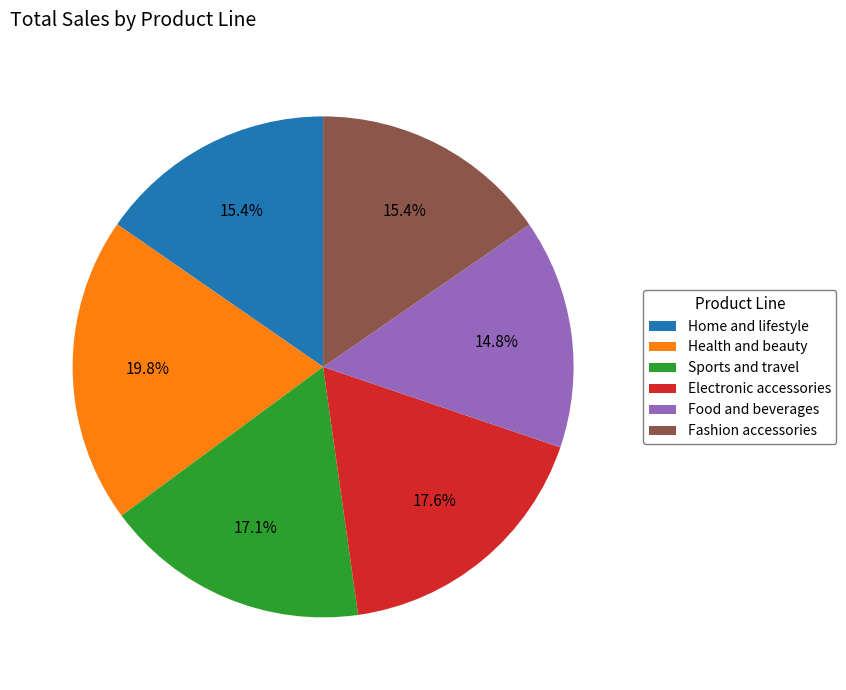

Combined, do Fashion accessories and Food and beverages account for over 50%?

No